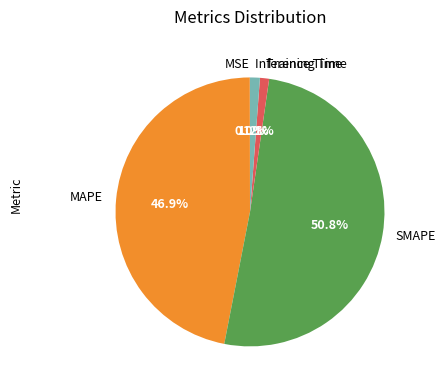

What portion of the pie excludes Training Time?

98.9%